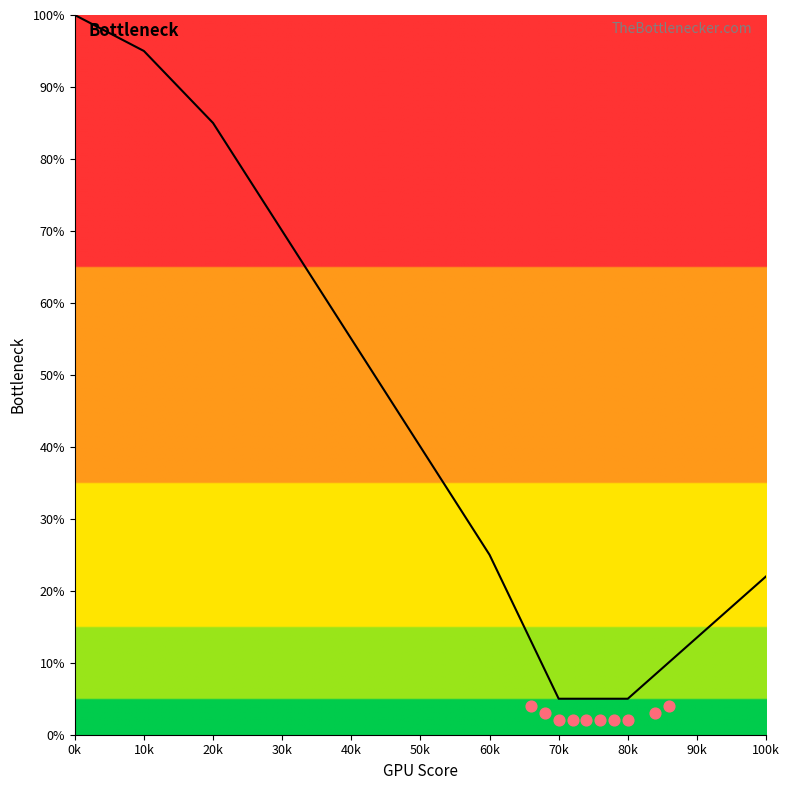

Which series has the widest spread of Y values?

Bottleneck